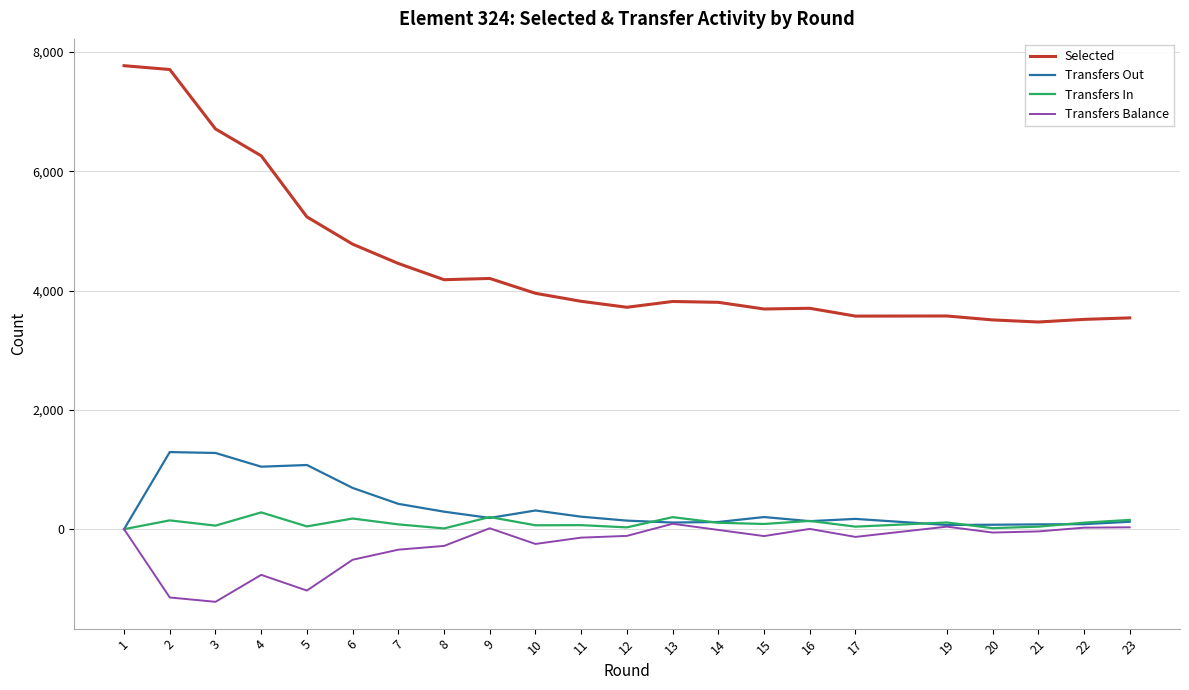

How many categories are shown in the chart?

22